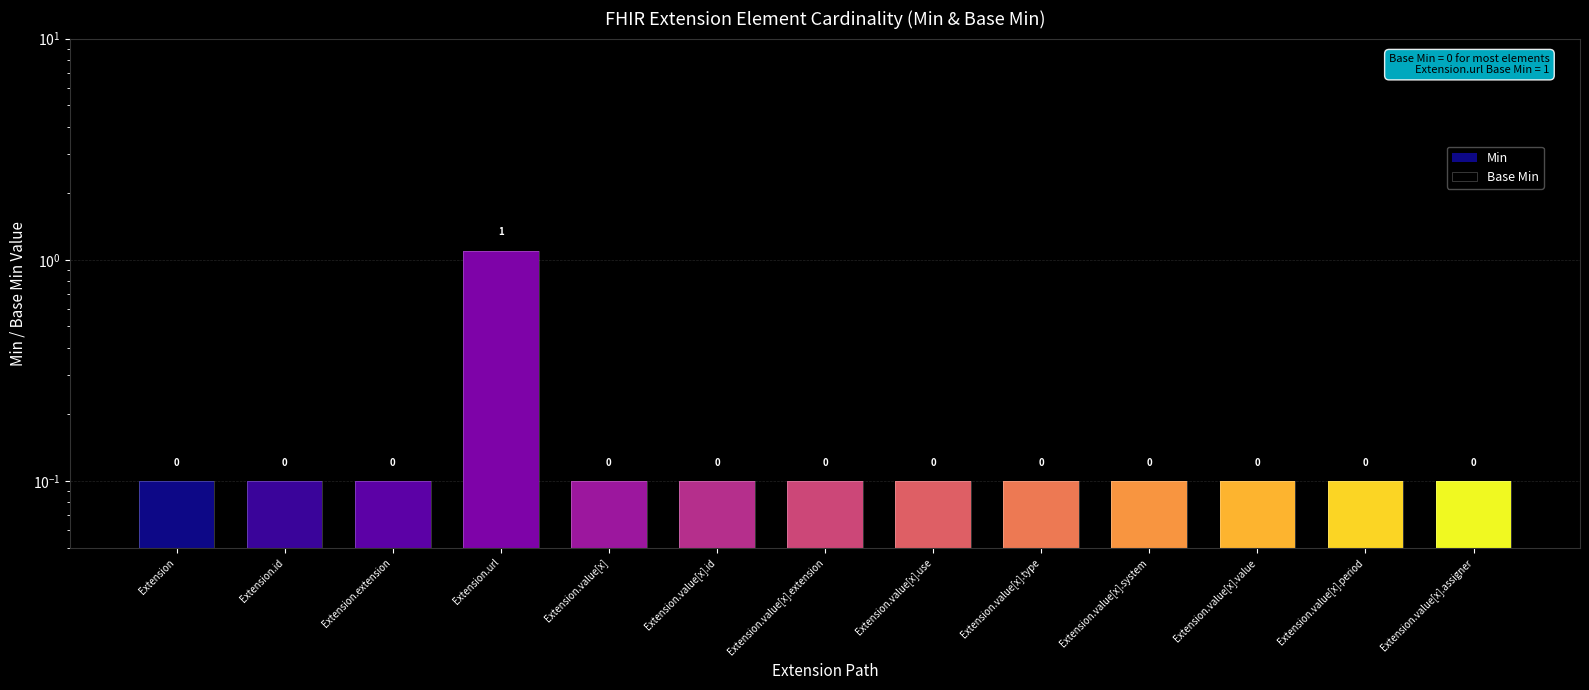

What is the label of the 5th bar from the right?

Extension.value[x].type